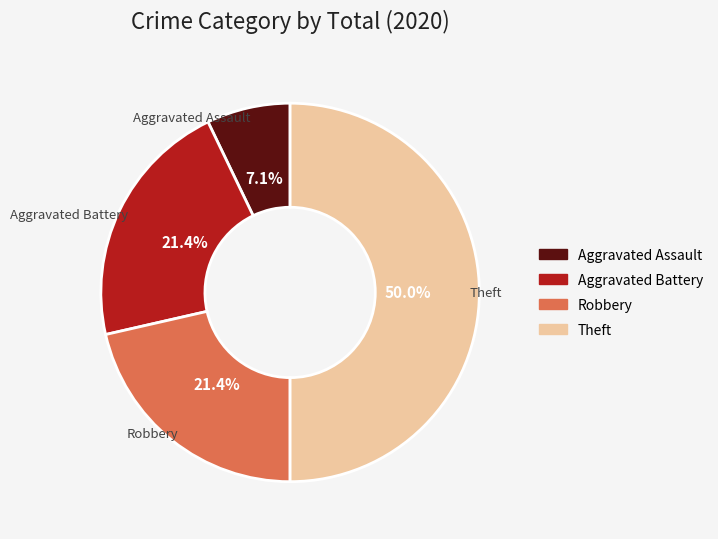

Does Robbery represent more than half of the total?

No